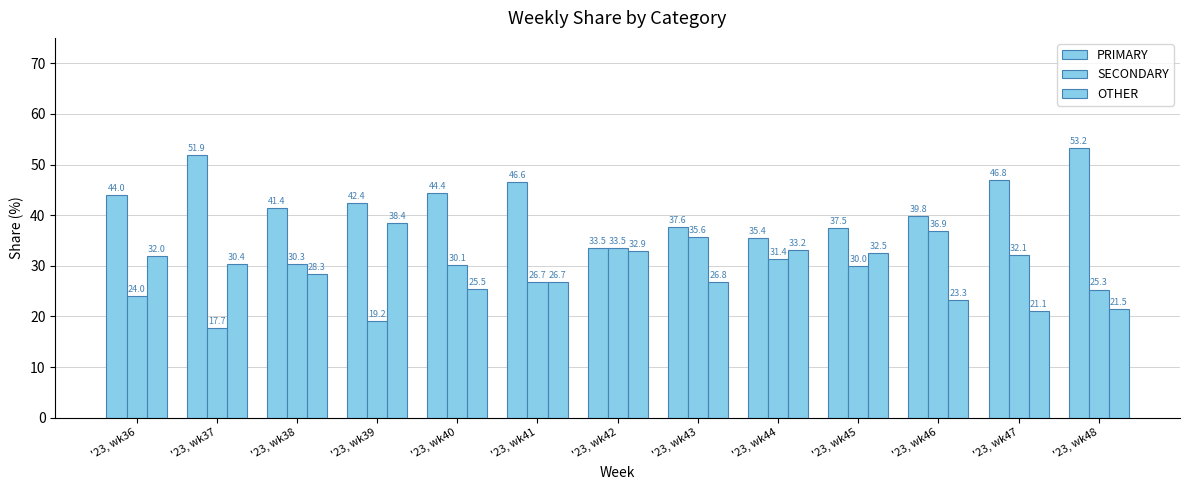

How many series are shown in this chart?

3